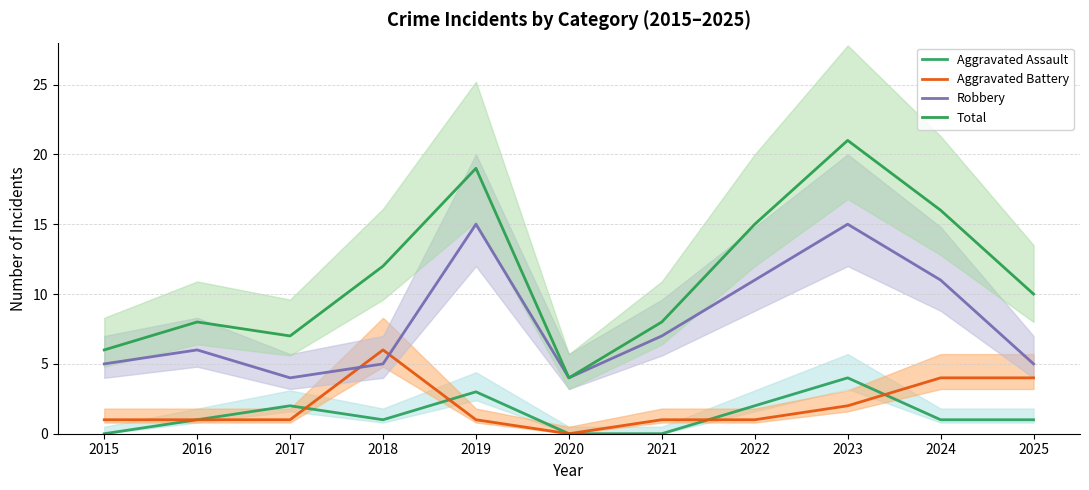

Rank the series at 2021 from lowest to highest value.

Aggravated Assault, Aggravated Battery, Robbery, Total